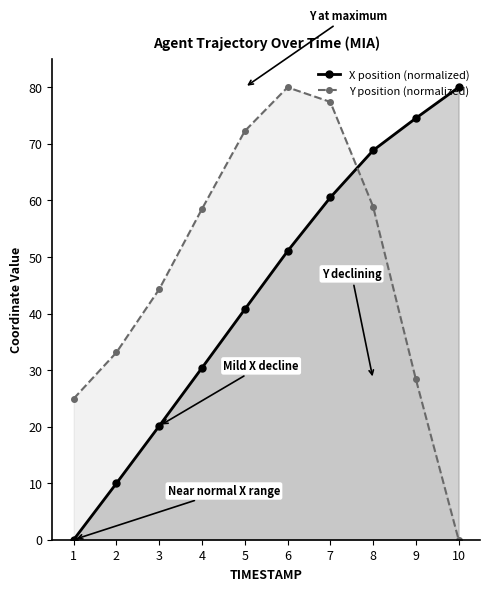

How many values in X position (normalized) are above zero?

9